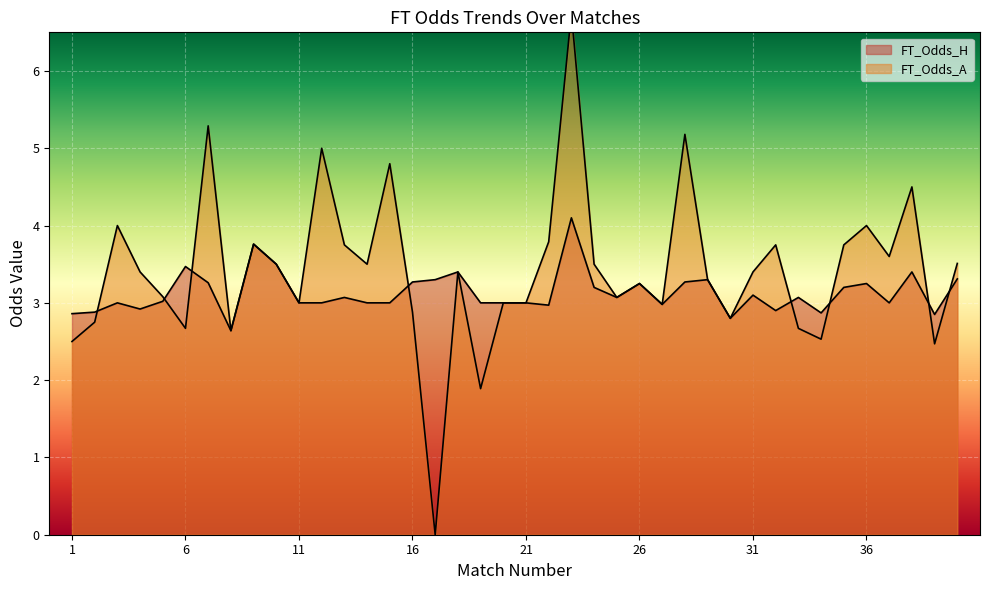

True or false: FT_Odds_H has more than 1 interior local peaks.

True